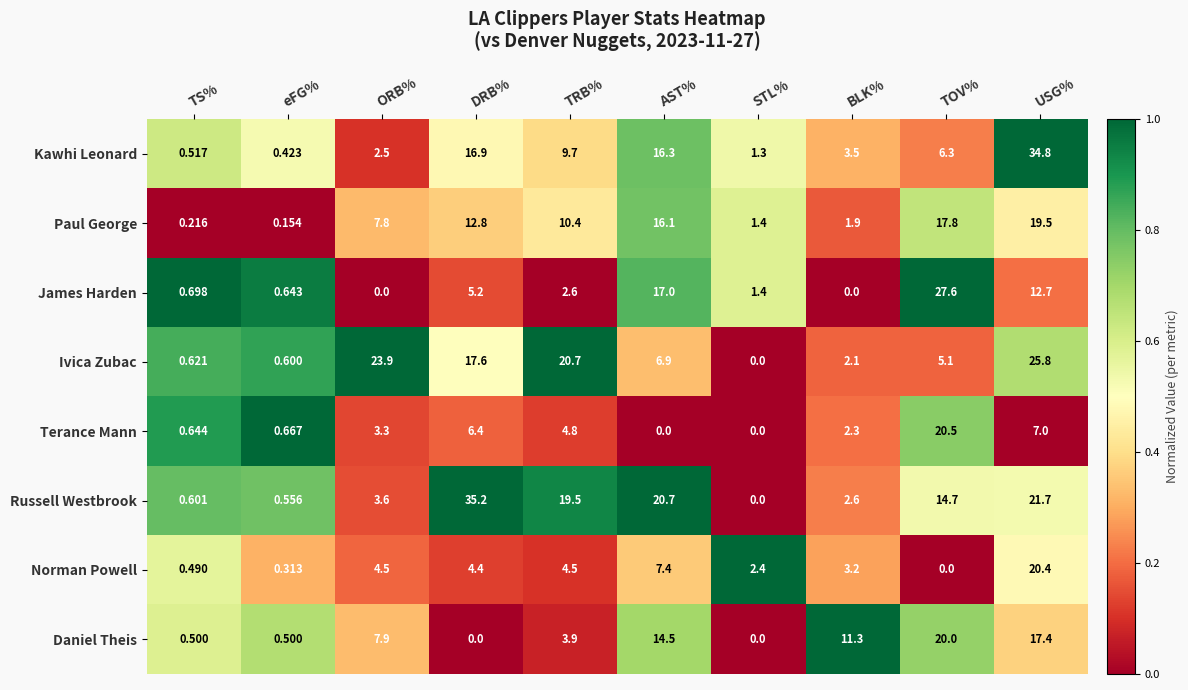

Which series has the largest range (max minus min)?

Russell Westbrook